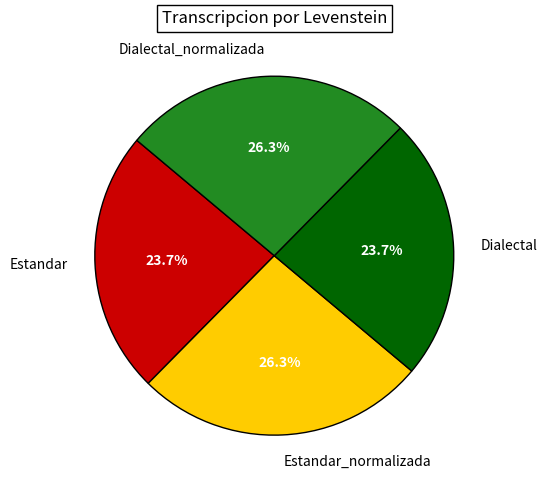

Does Dialectal_normalizada represent more than half of the total?

No